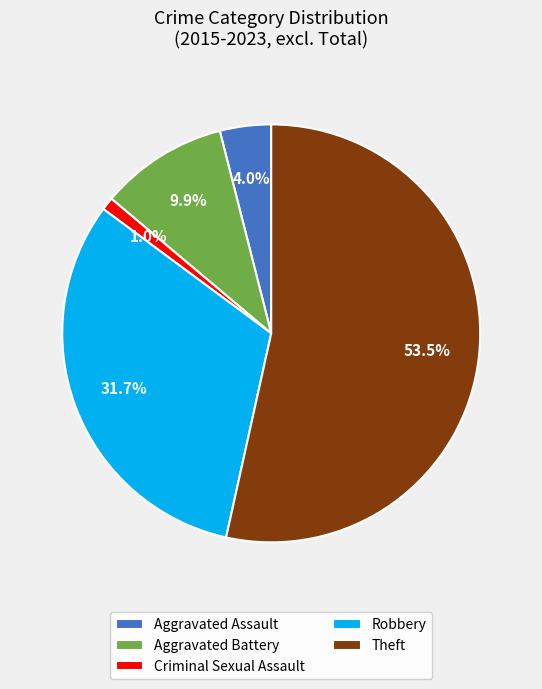

True or false: Aggravated Battery accounts for 1% of the total.

False